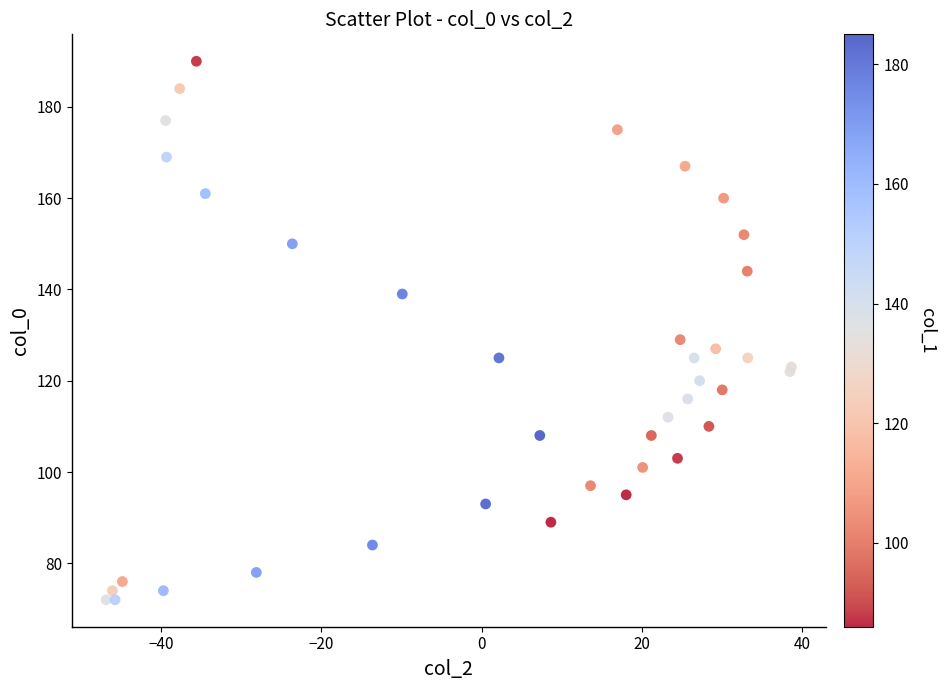

What Y value in the scatter plot is closest to 131?

129